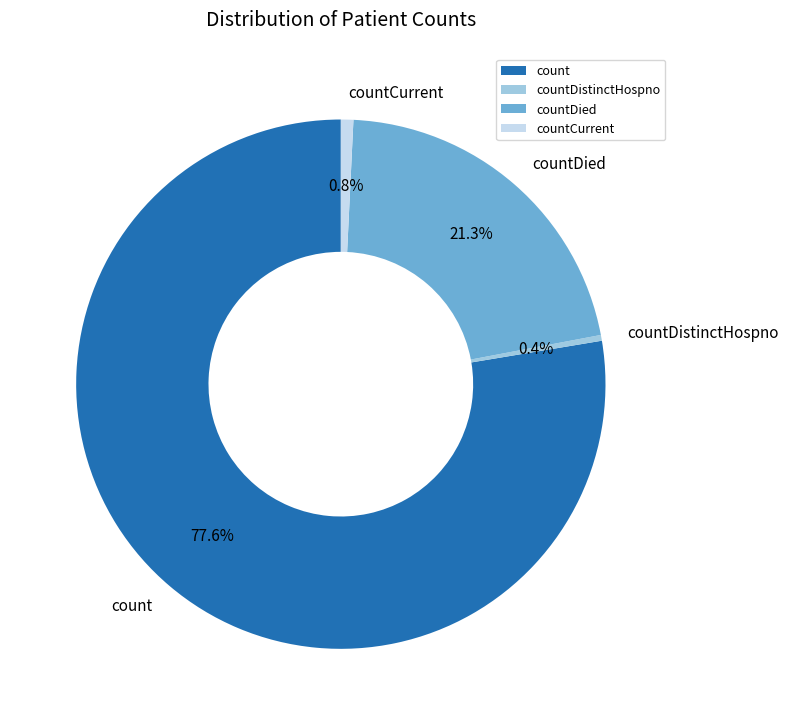

How many segments does this pie chart have?

4